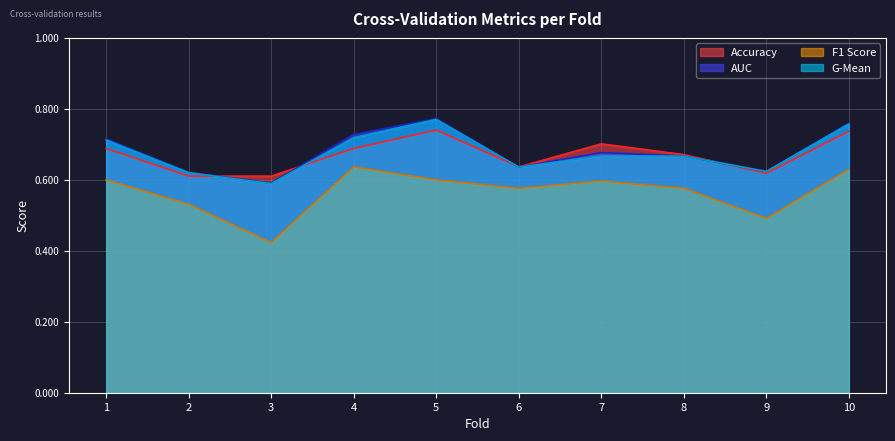

List the labels in order of f1_score value, smallest first.

3, 9, 2, 6, 8, 7, 1, 5, 10, 4